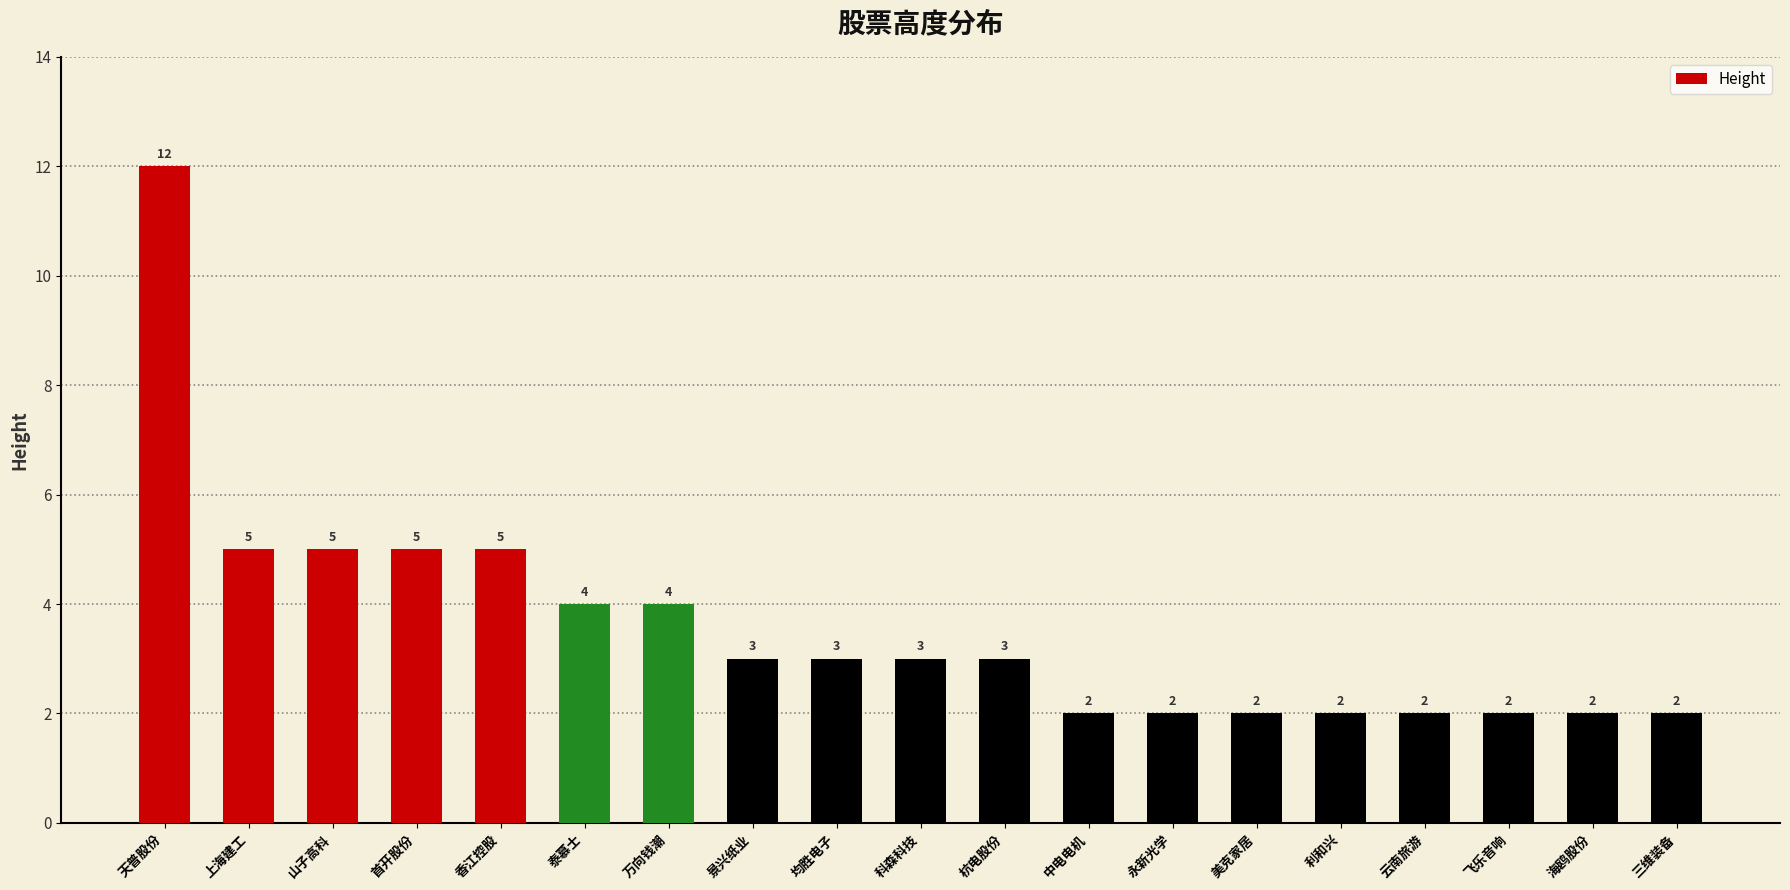

Reading right to left, extract all data points from this chart.

三维装备=2	海鸥股份=2	飞乐音响=2	云南旅游=2	利和兴=2	美克家居=2	永新光学=2	中电电机=2	杭电股份=3	科森科技=3	均胜电子=3	景兴纸业=3	万向钱潮=4	泰慕士=4	香江控股=5	首开股份=5	山子高科=5	上海建工=5	天普股份=12